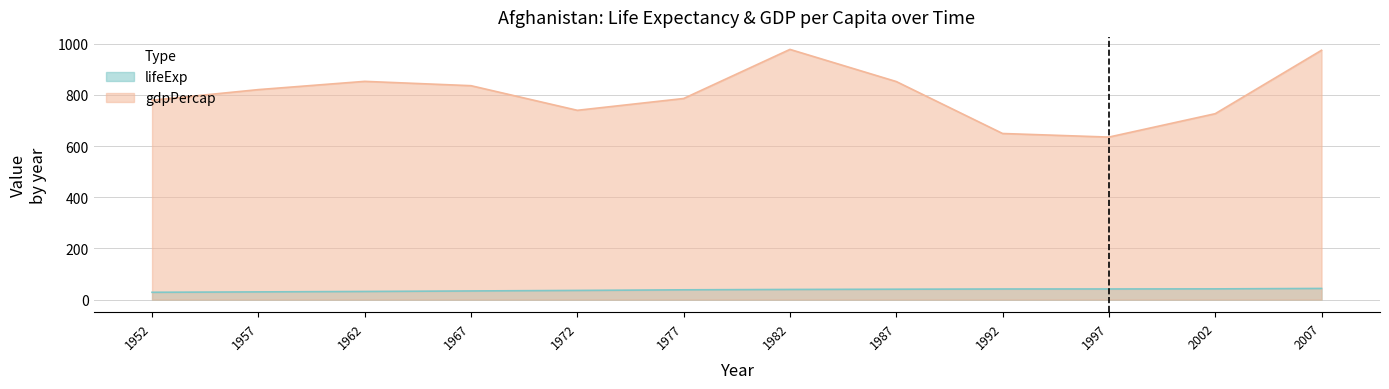

What is the lowest value of the lifeExp series?

28.8